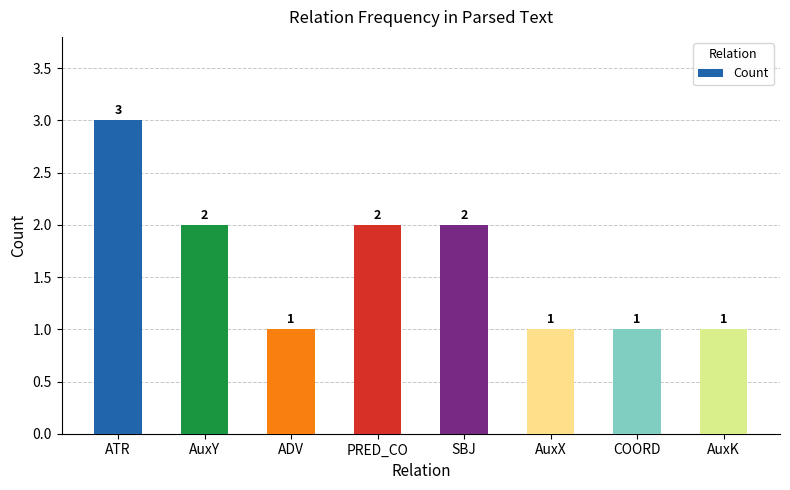

Which category has the highest value across all series?

ATR